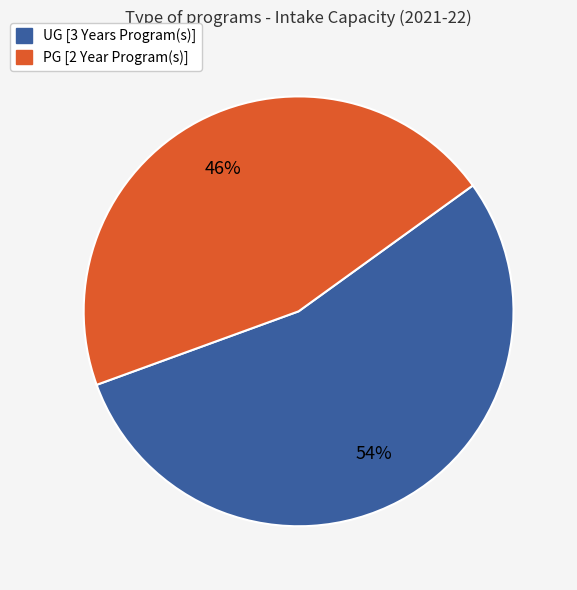

What percentage is the UG [3 Years Program(s)] slice, to the nearest percent?

54%